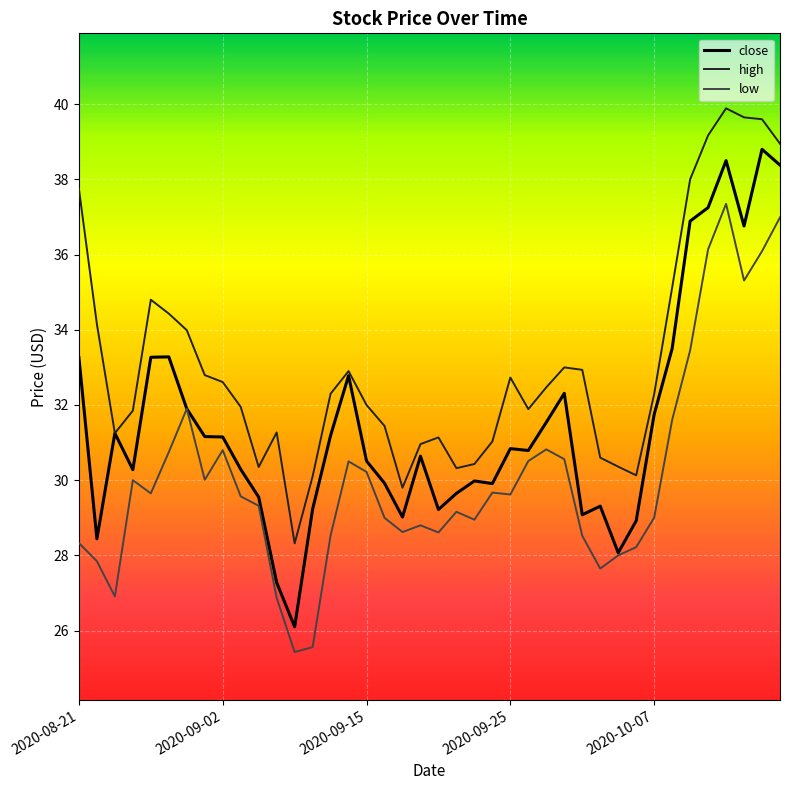

What is the maximum value for close?

38.8